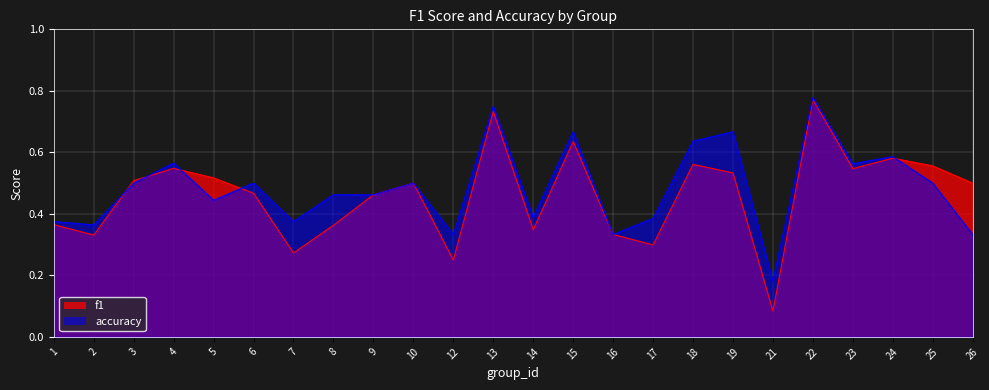

What is the difference between the maximum and minimum values in the accuracy series?

0.6